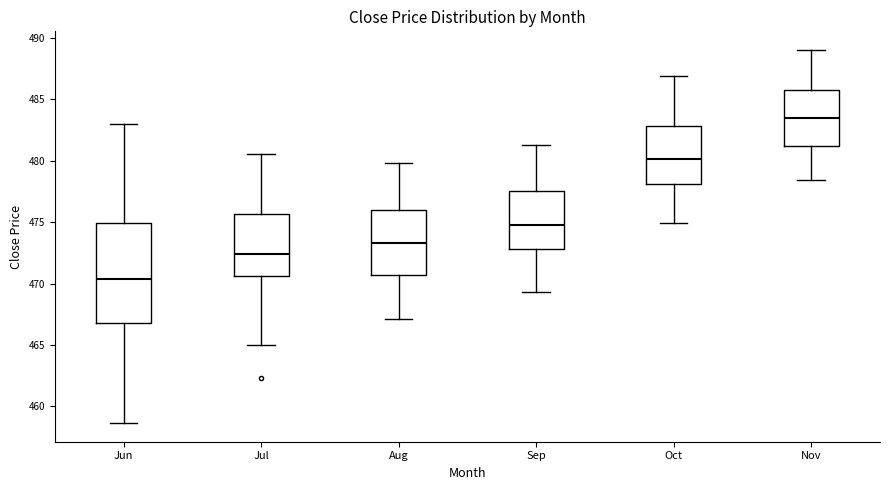

Reading left to right, transcribe this box plot: for each box, give where its median line is, the range the box spans, and where its two whiskers end, as read against the y-axis. The values are not printed on the chart, so give them approximately, as read against the axis.

Jun: median 470.5, box 467.0 to 475.0, whiskers 458.5 to 483.0
Jul: median 472.5, box 470.5 to 475.5, whiskers 465.0 to 480.5
Aug: median 473.5, box 470.5 to 476.0, whiskers 467.0 to 480.0
Sep: median 475.0, box 473.0 to 477.5, whiskers 469.5 to 481.5
Oct: median 480.0, box 478.0 to 483.0, whiskers 475.0 to 487.0
Nov: median 483.5, box 481.0 to 486.0, whiskers 478.5 to 489.0